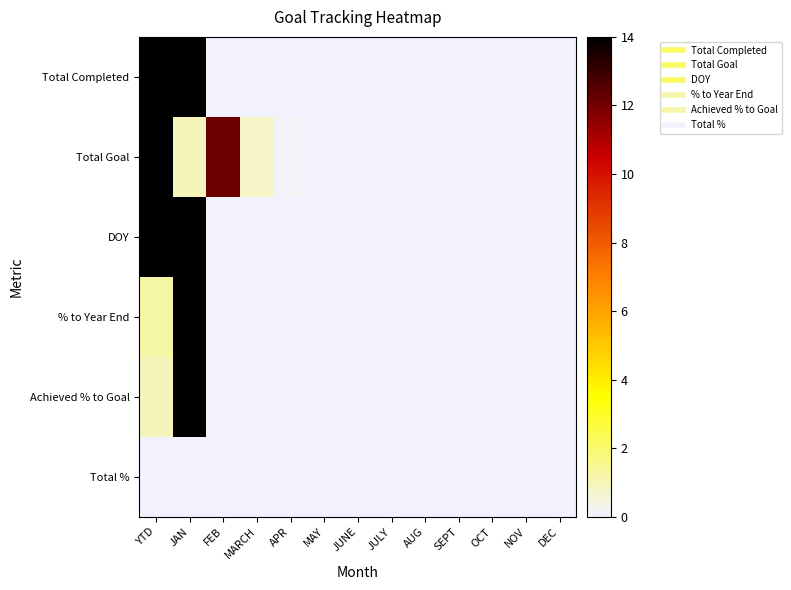

Between JULY and JUNE, which is larger?

JULY